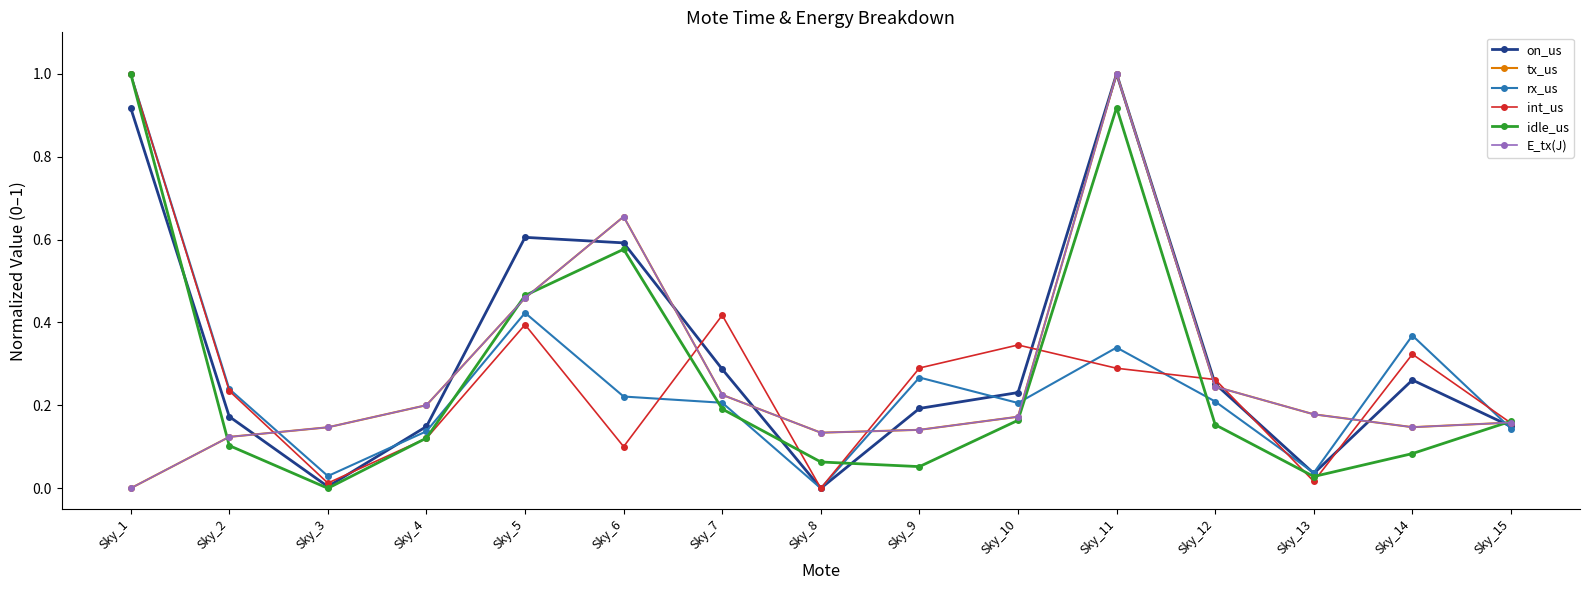

Between which two adjacent categories do tx_us and rx_us first intersect?

Sky_2 and Sky_3